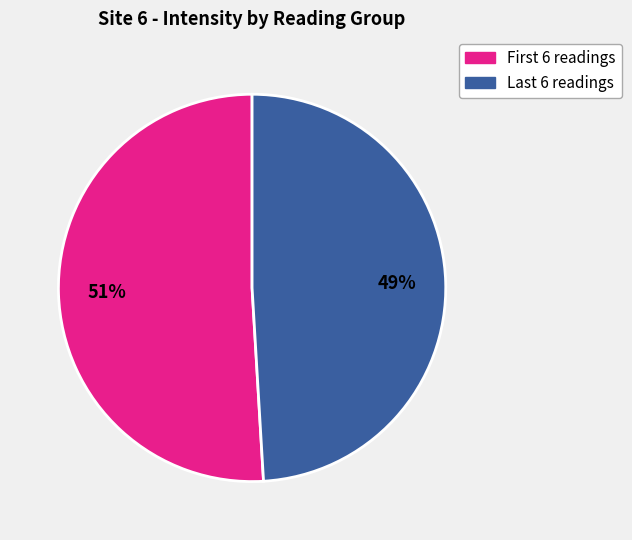

Does any single category account for the majority?

Yes